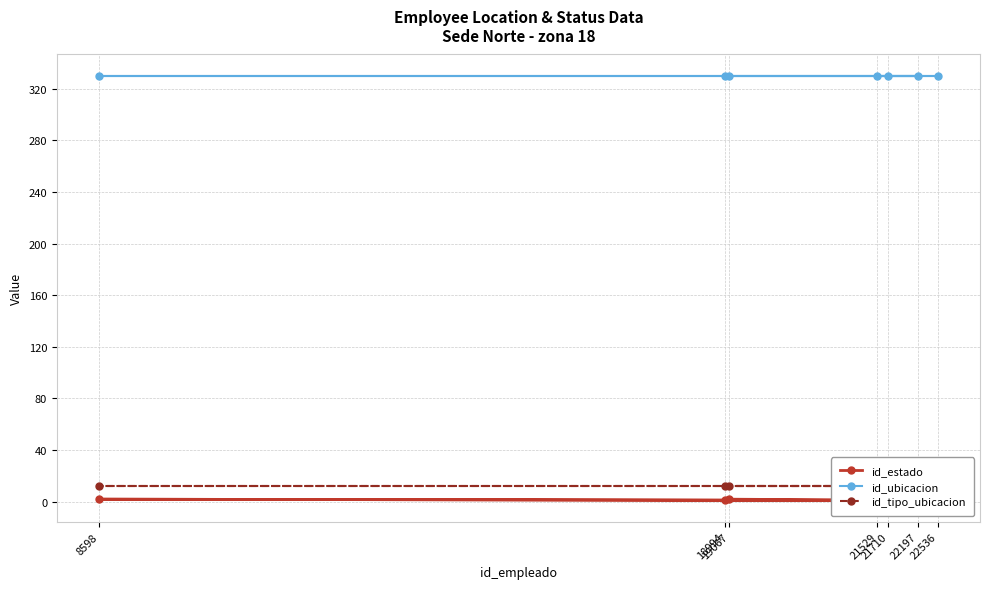

True or false: id_estado has a value of 1 at 21710.

True